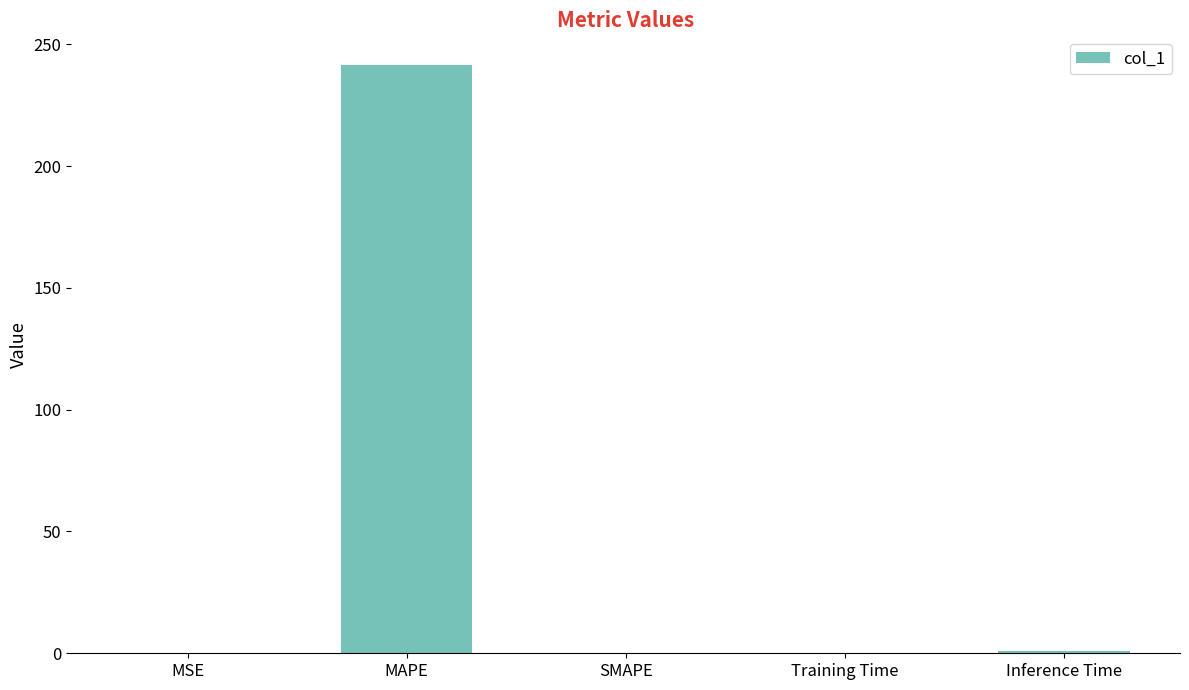

What is the change in value from MAPE to SMAPE?

-241.6